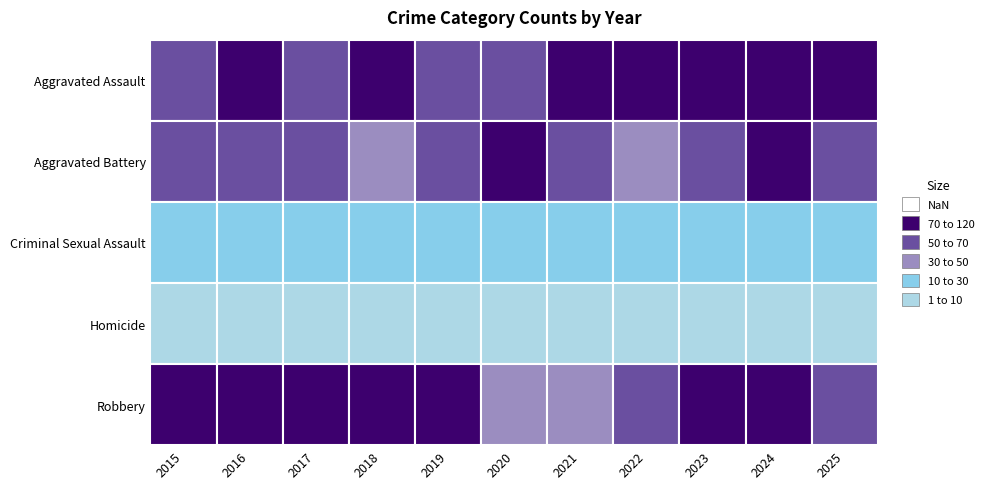

What is the average value of the Homicide series?

5